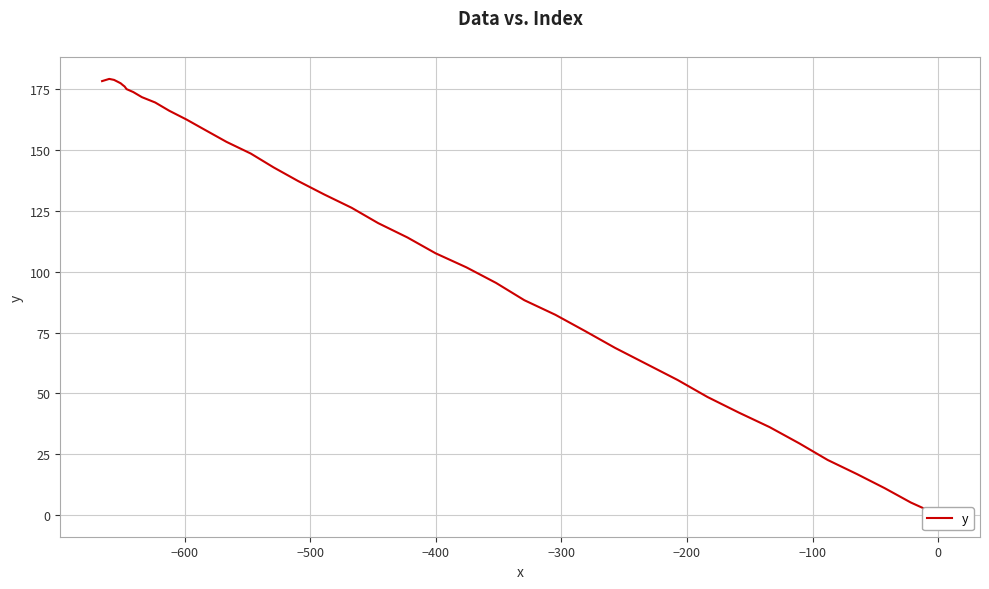

True or false: there are more than 2 points higher than both neighbors.

False